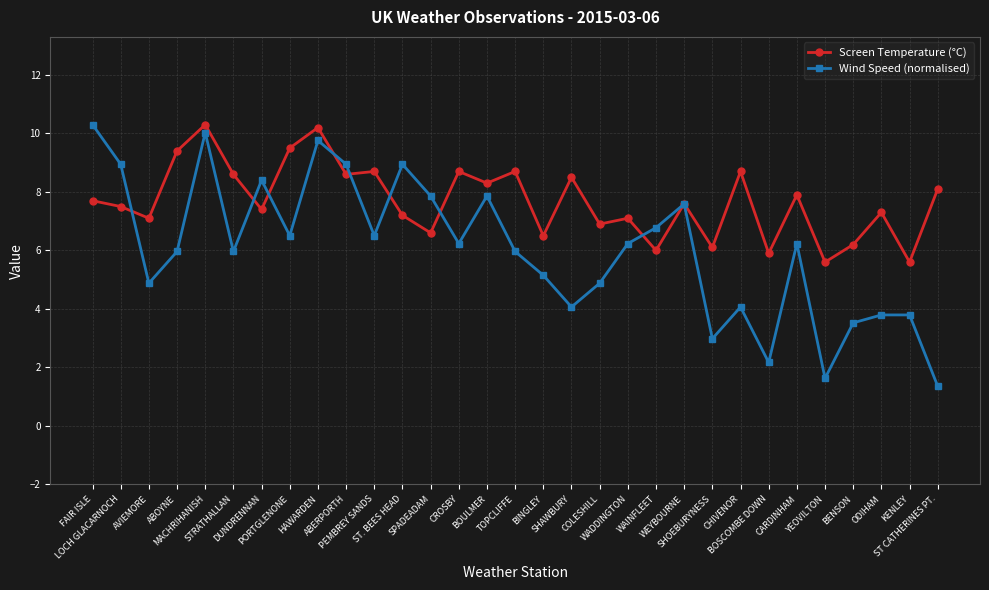

What are all the series names shown in the legend?

Screen Temperature (°C), Wind Speed (normalised)